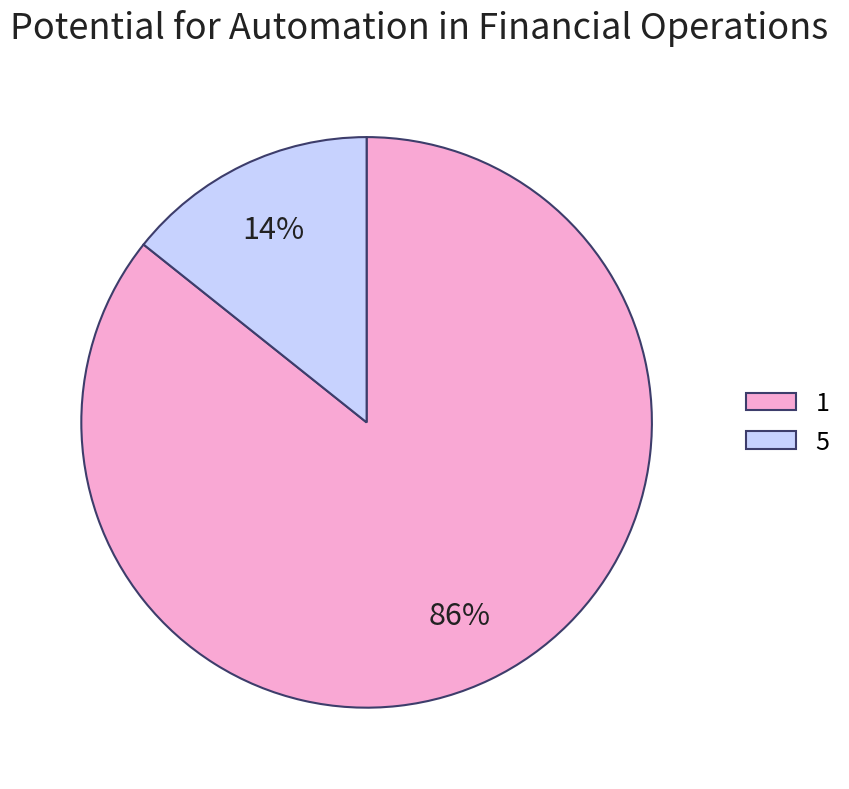

How many slices are in this pie chart?

2